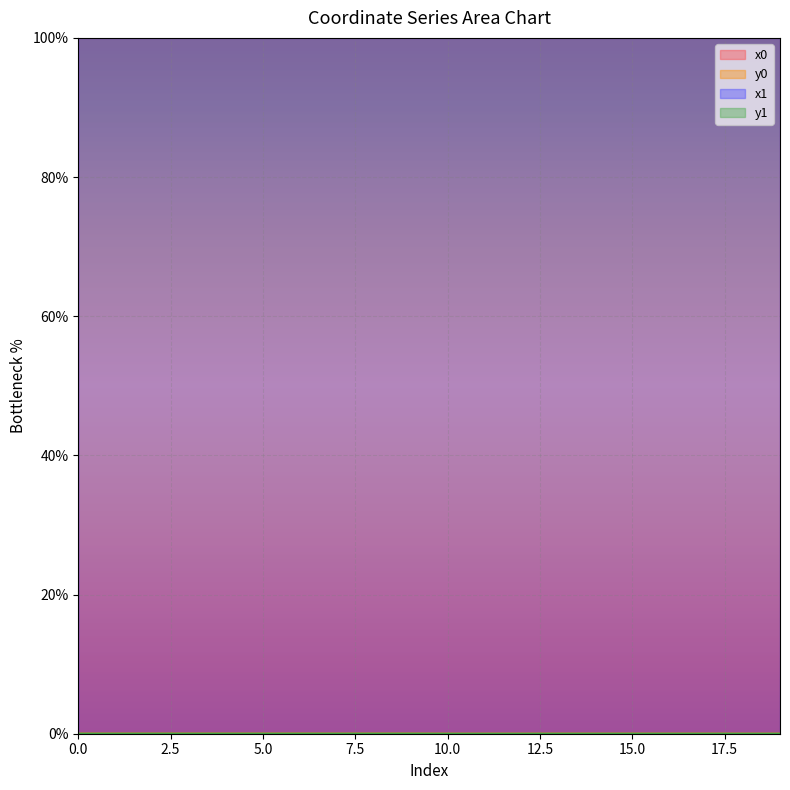

Which category has the highest value in the x1 series?

10